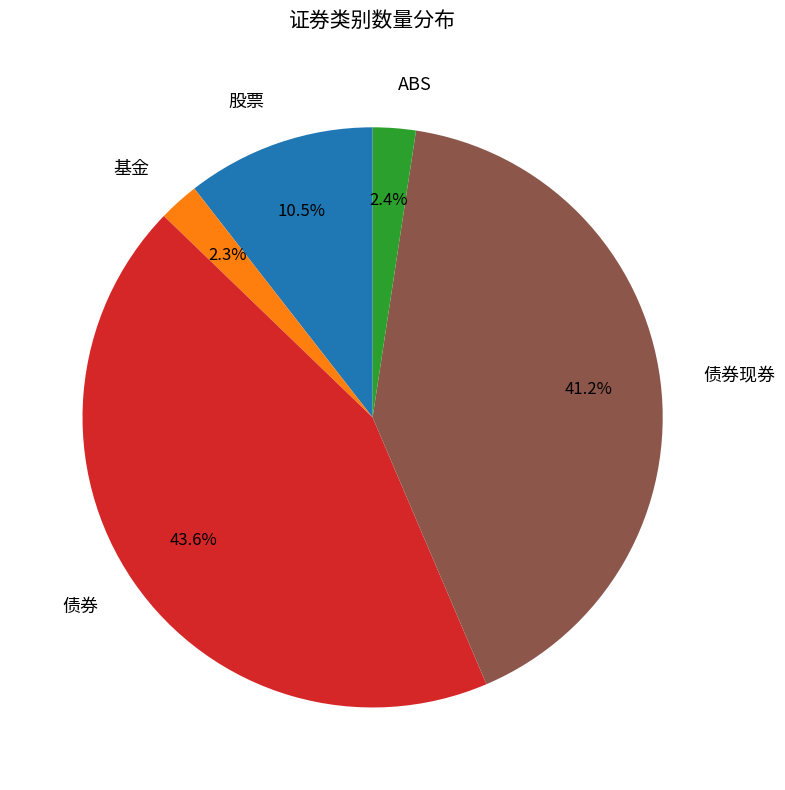

To the nearest percent, what is the combined percentage of 债券现券 and ABS?

44%